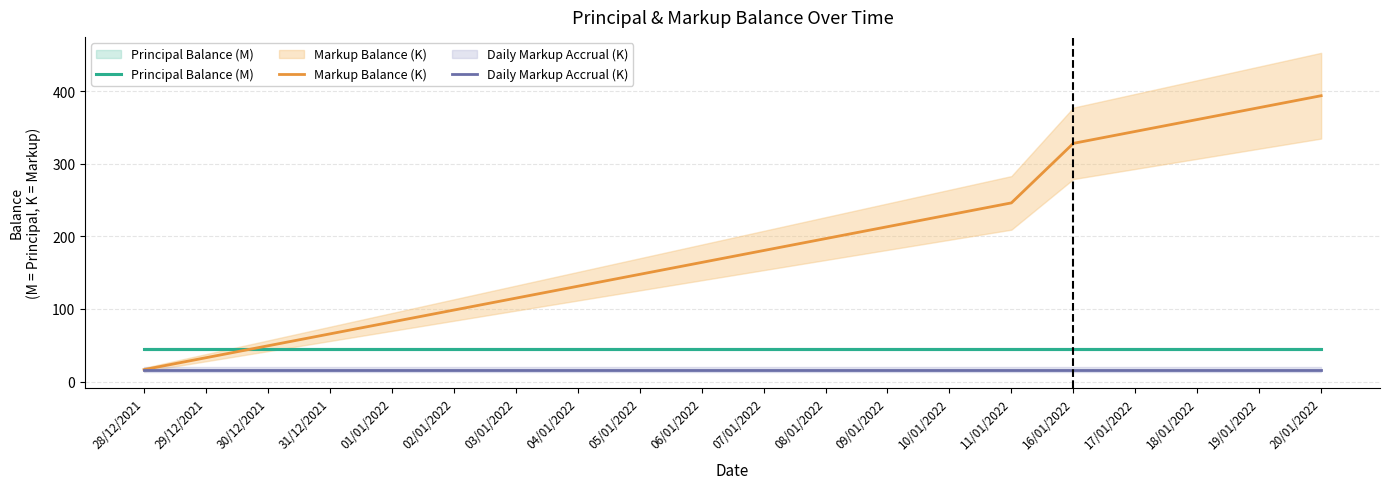

True or false: Daily Markup Accrual (K) has more than 2 interior local peaks.

False